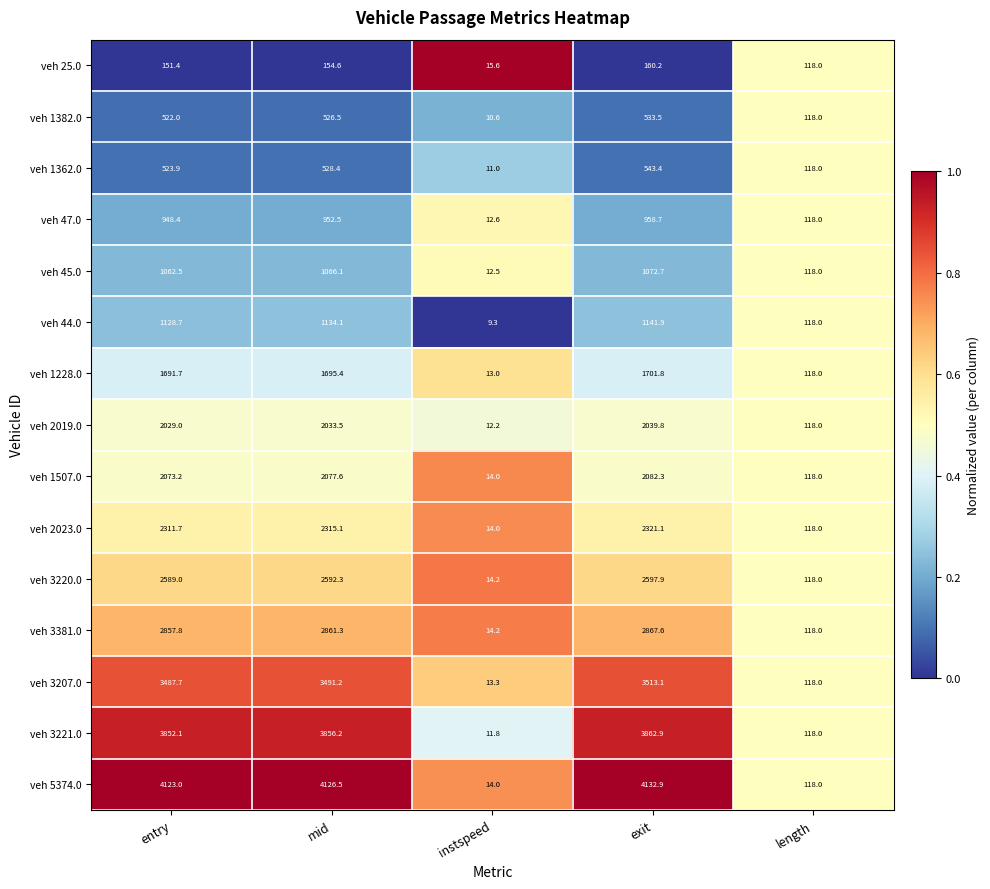

What value does the veh 45.0 series have at instspeed?

12.5